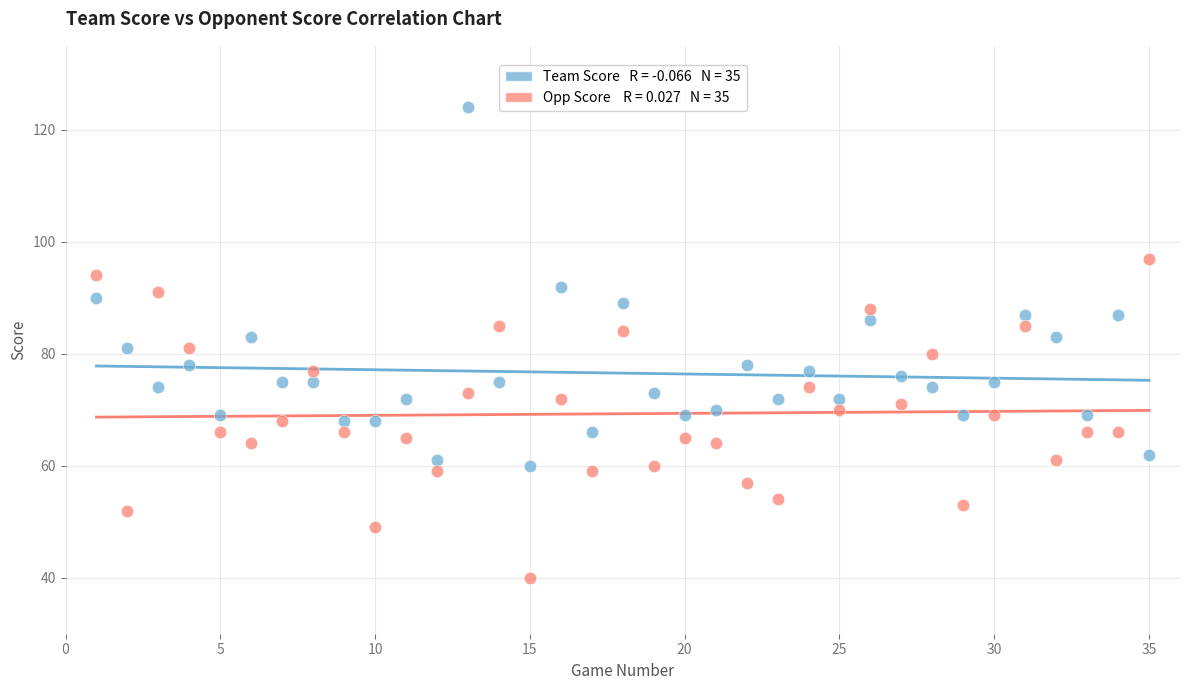

Across all data points, what is the range of X values (max minus min)?

34